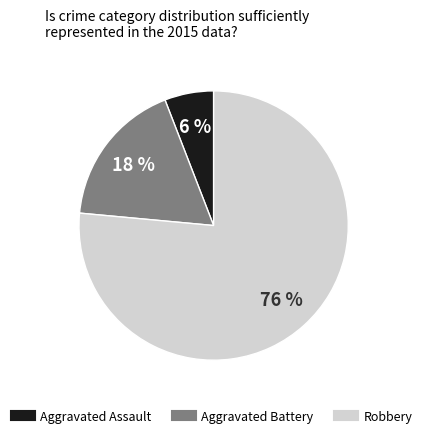

How many slices are in this pie chart?

3